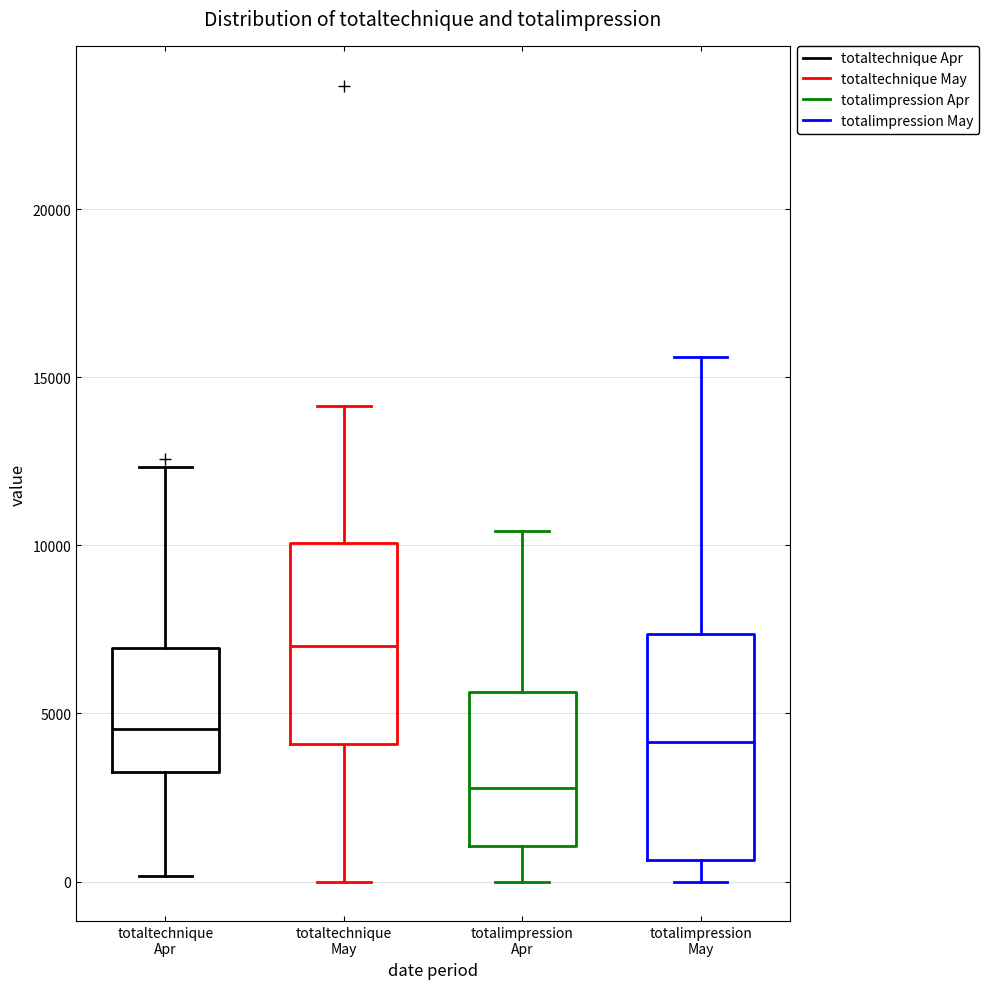

Reading left to right, transcribe this box plot: for each box, give where its median line is, the range the box spans, and where its two whiskers end, as read against the y-axis. The values are not printed on the chart, so give them approximately, as read against the axis.

totaltechnique Apr: median 4500, box 3500 to 7000, whiskers 0 to 12500
totaltechnique May: median 7000, box 4000 to 10000, whiskers 0 to 14000
totalimpression Apr: median 3000, box 1000 to 5500, whiskers 0 to 10500
totalimpression May: median 4000, box 500 to 7500, whiskers 0 to 15500